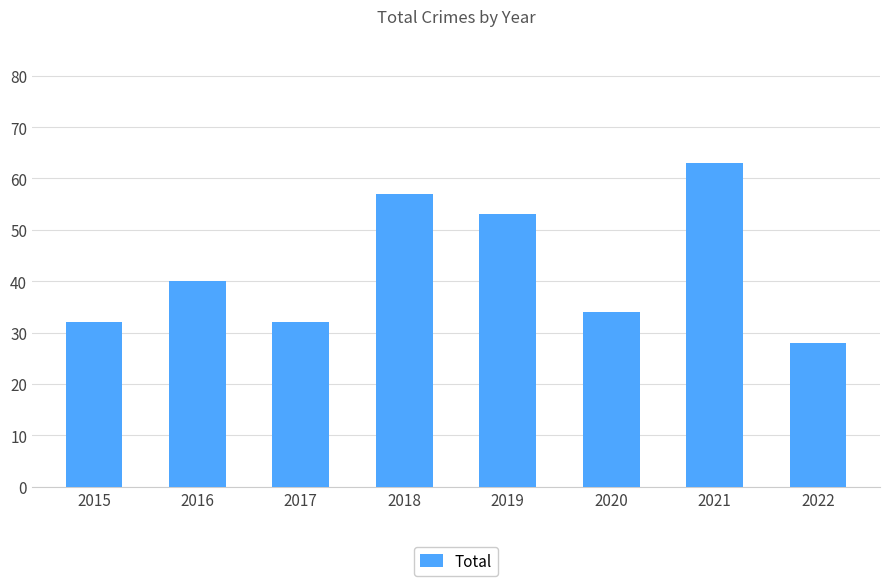

How many values are below 40?

4